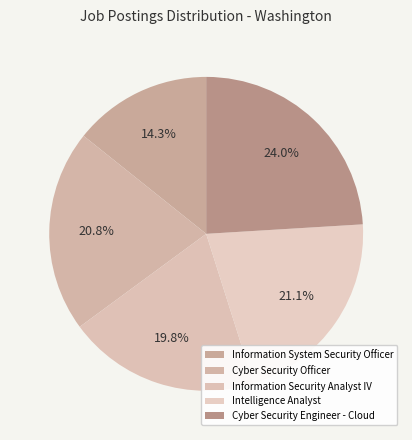

Which has a higher value, Intelligence Analyst or Cyber Security Engineer - Cloud?

Cyber Security Engineer - Cloud